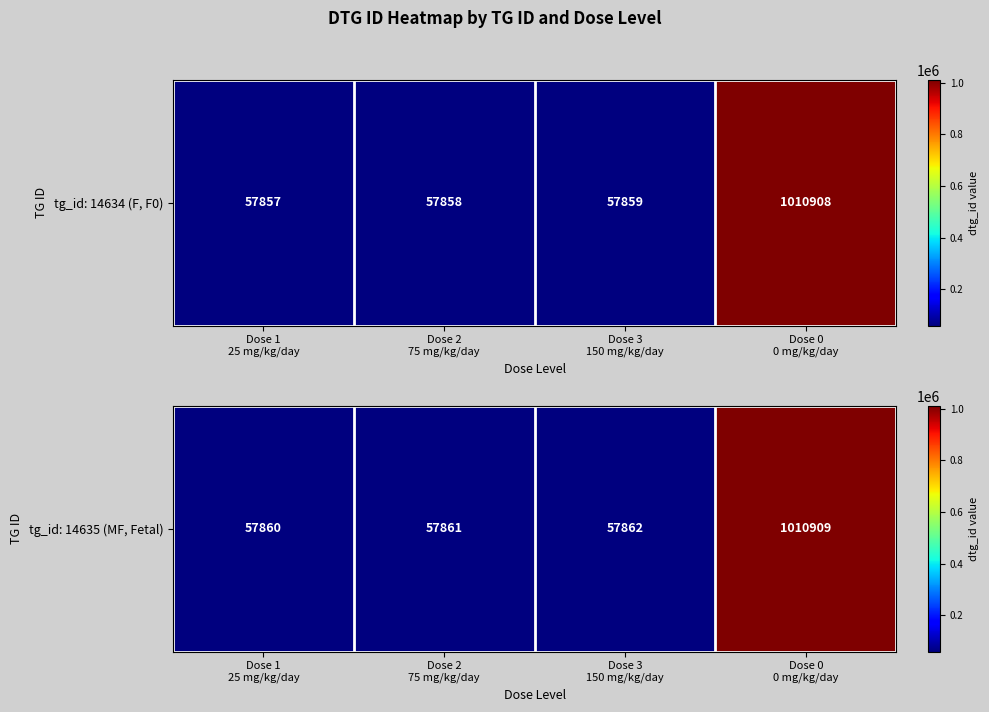

True or false: the data shows 57860 at Dose 1
25 mg/kg/day.

True